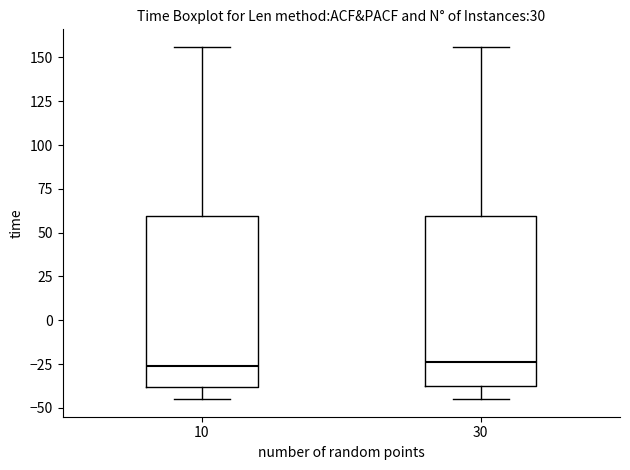

Where does the upper whisker of the box at x = 10 end on the y-axis? The values are not printed on the chart, so give them approximately, as read against the axis.

155